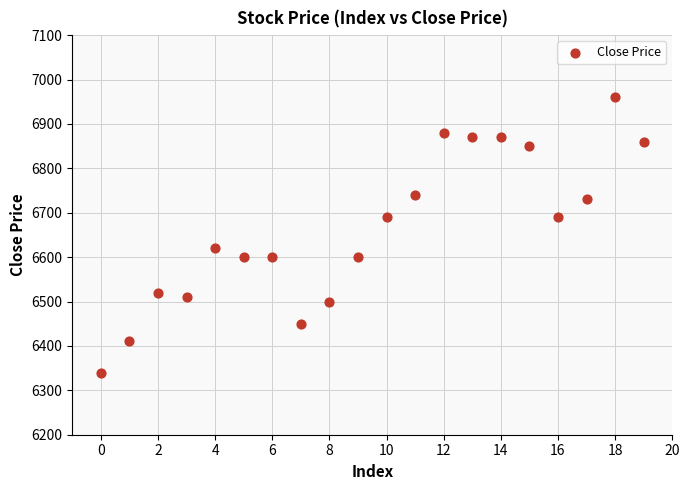

What is the range of Y values (max minus min)?

620